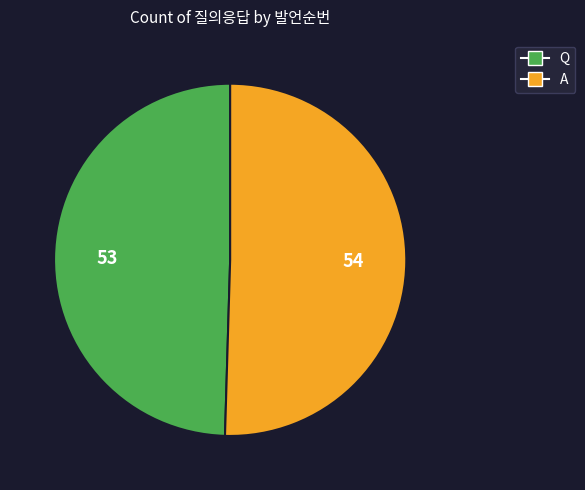

Count the number of slices in the pie.

2